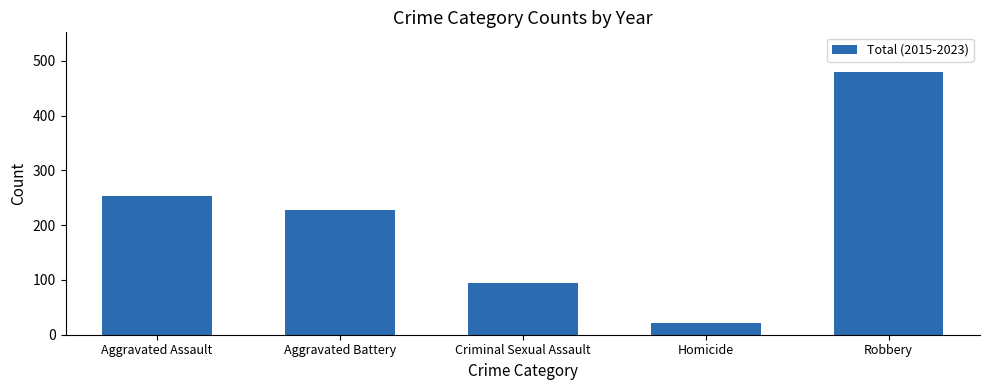

Is it true that the value at Homicide is 21?

True